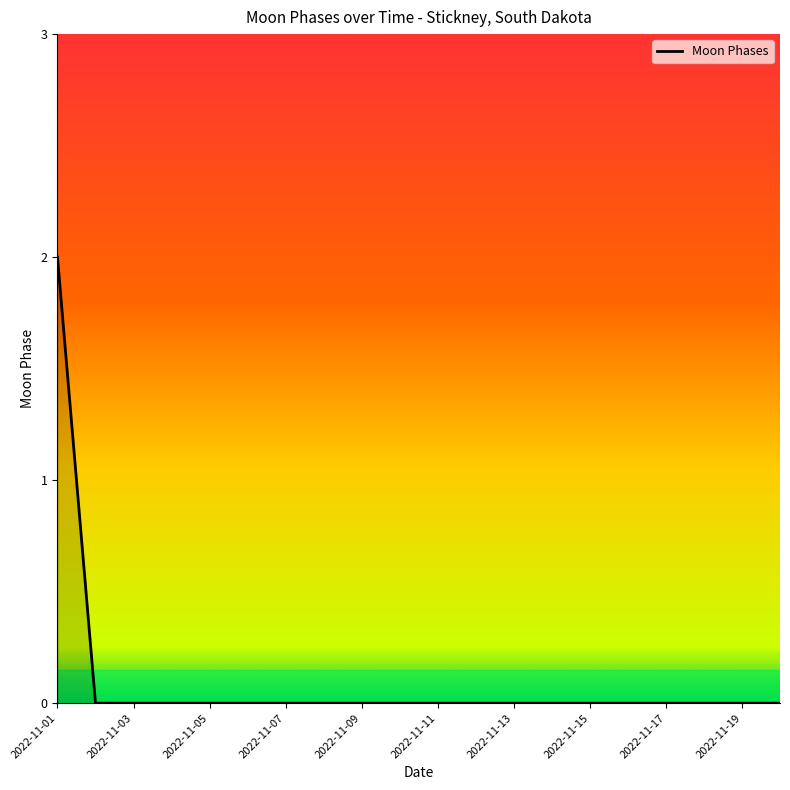

What is the greatest value displayed?

2